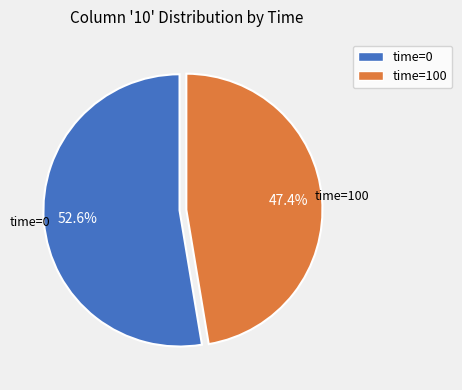

Does any single category account for the majority?

Yes